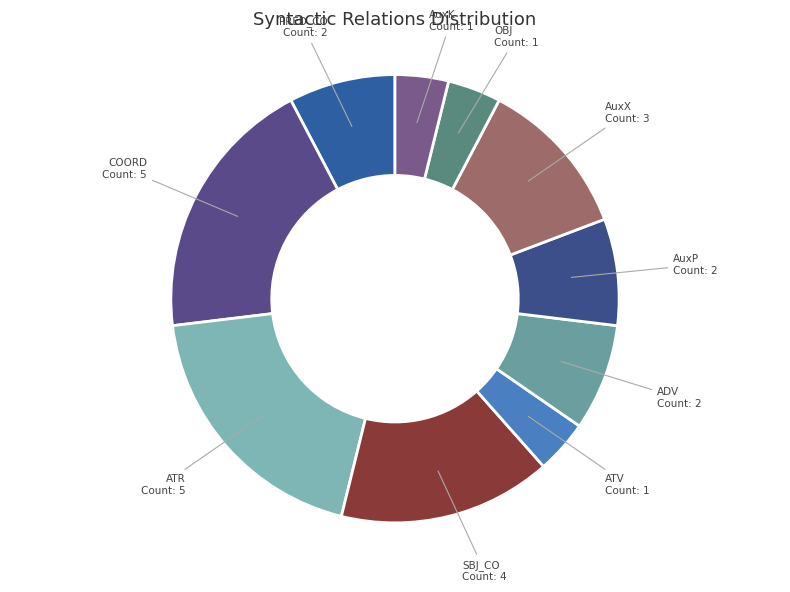

Combined, do ATV and AuxP account for over 50%?

No